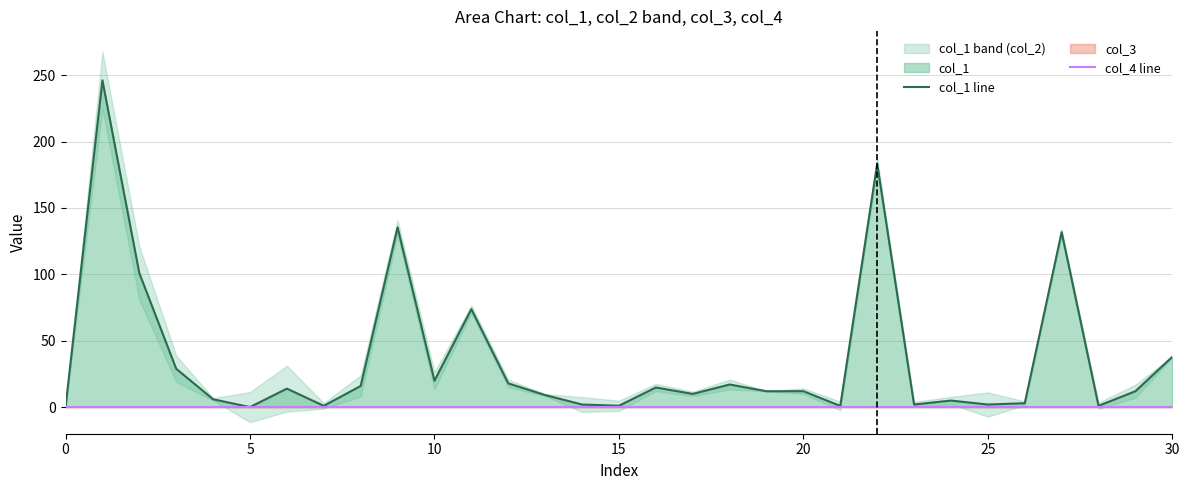

Does the chart display data point markers on the line(s)?

No